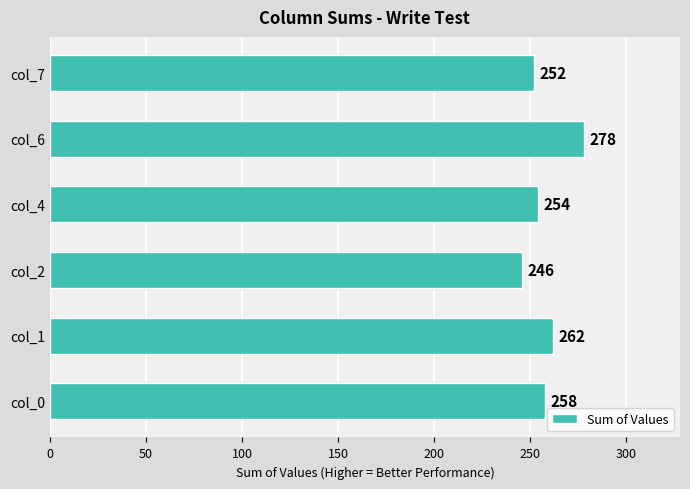

True or false: the data shows 136 at col_6.

False